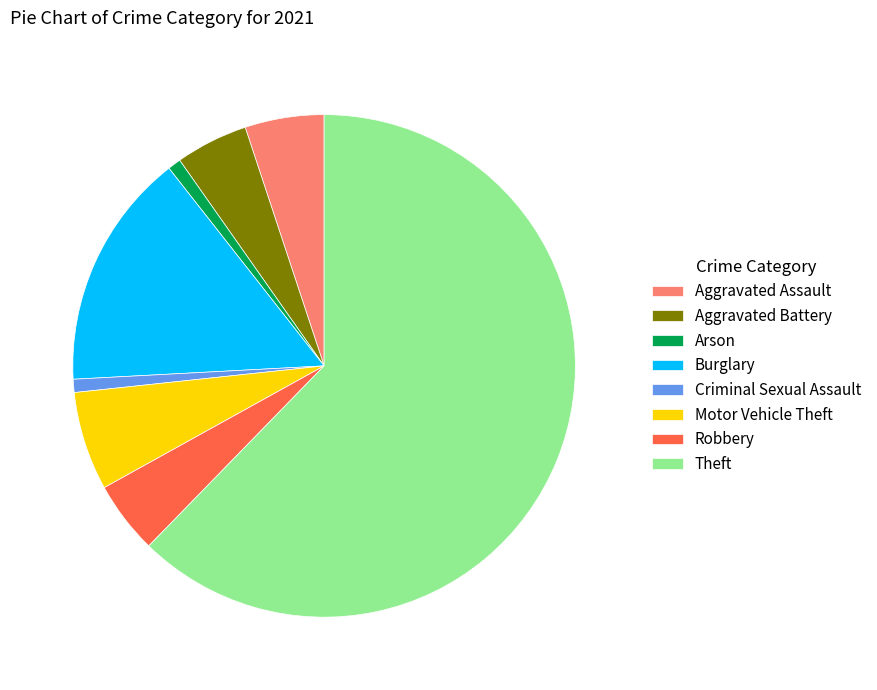

Approximately how many times larger is the value at Burglary compared to Motor Vehicle Theft?

2.4